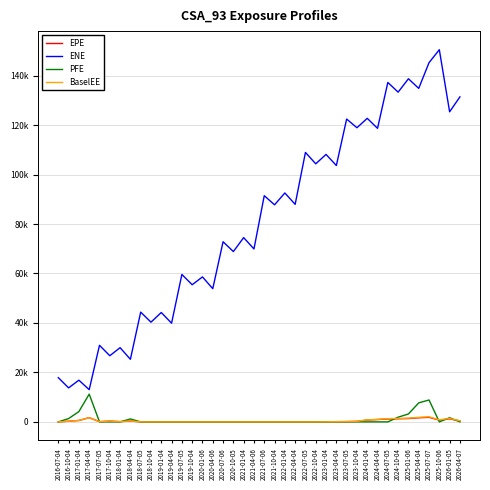

Which category has the highest value in the PFE series?

2017-04-04